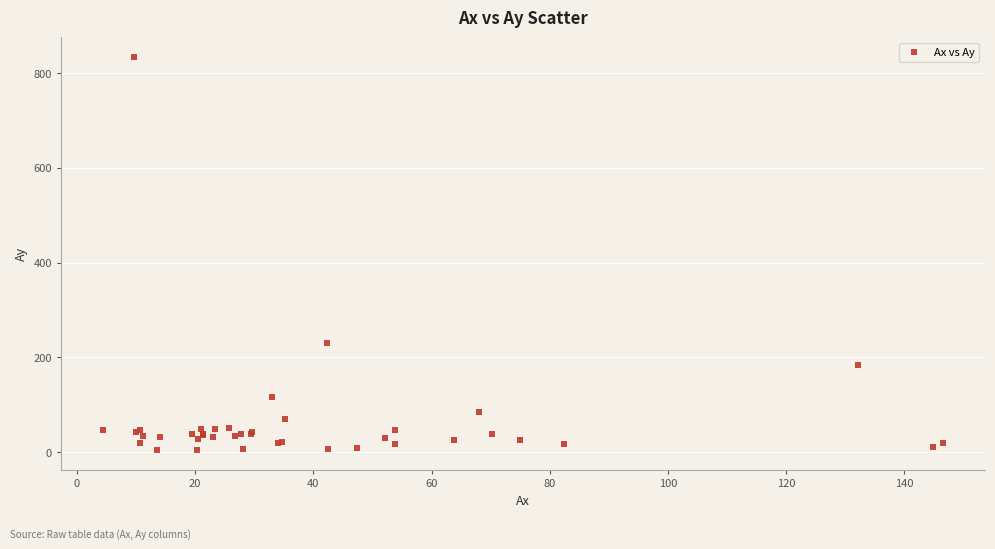

What Y value in the scatter plot is closest to 419?

230.9